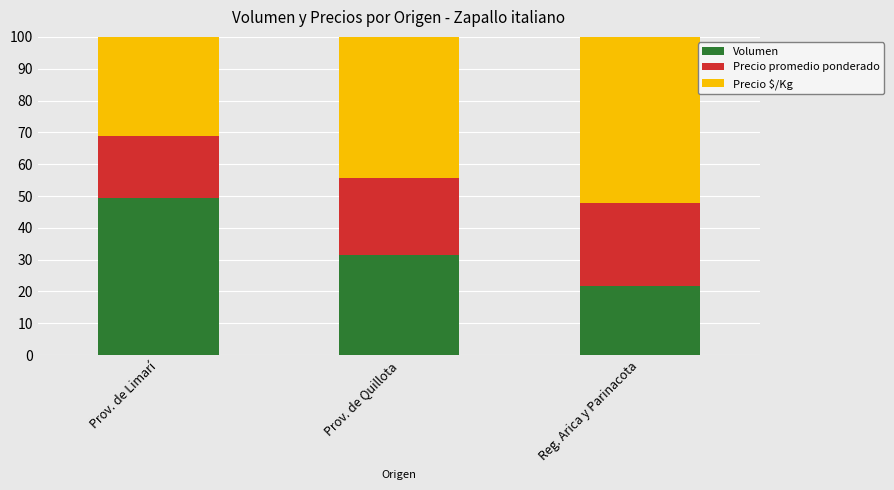

What is the total value across all series at Prov. de Quillota?

100.0